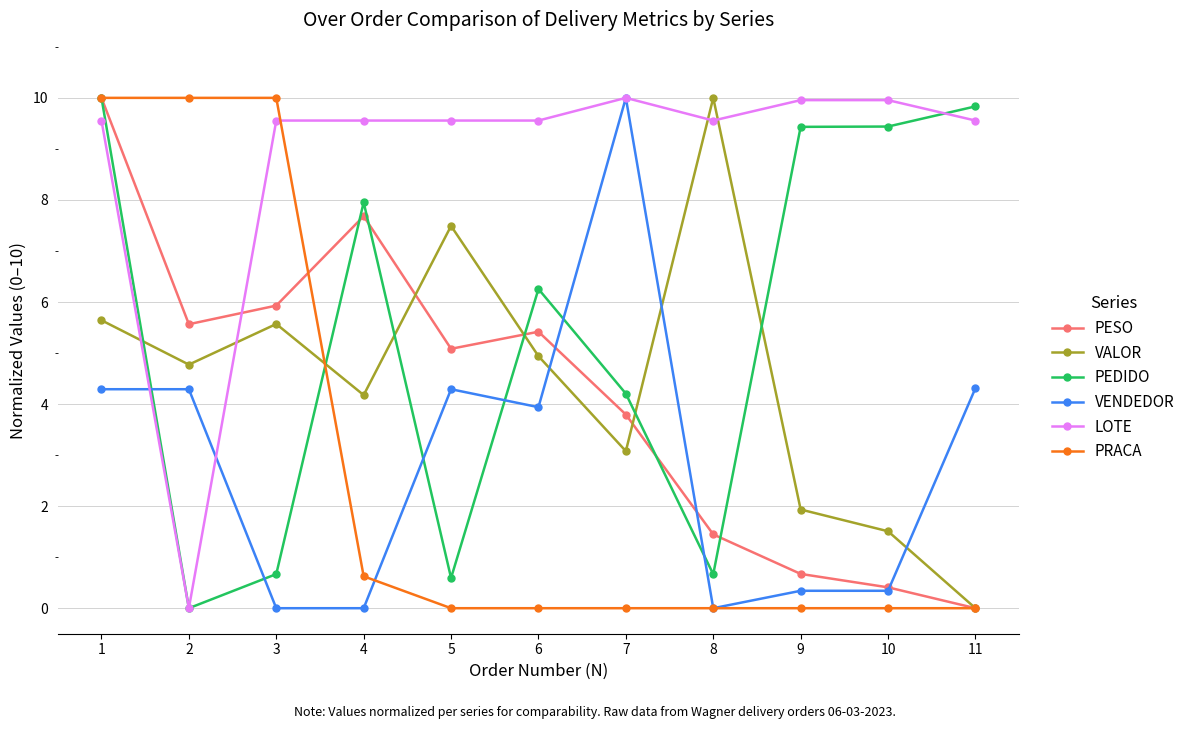

Which series ends up on top after the final intersection of VENDEDOR and PEDIDO?

PEDIDO